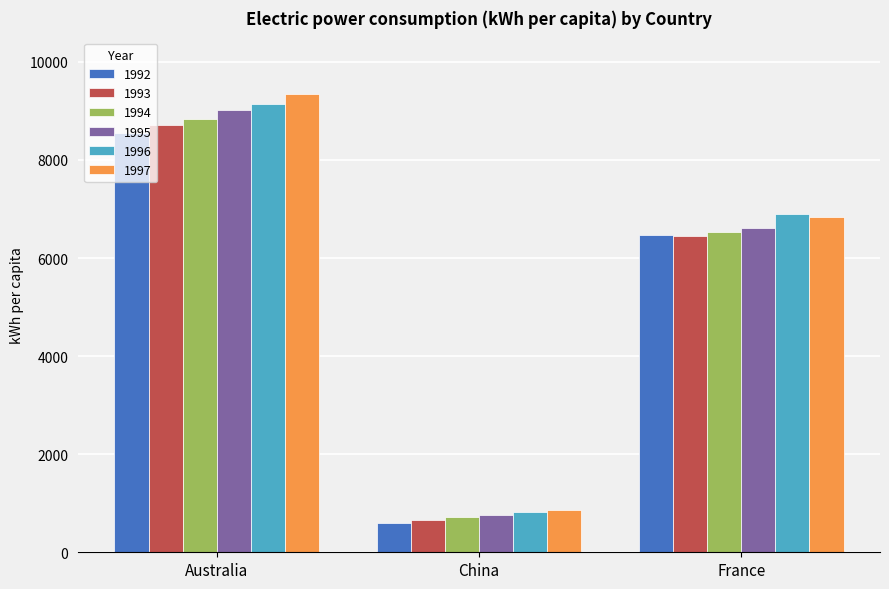

At how many categories does at least one series exceed 3127?

2